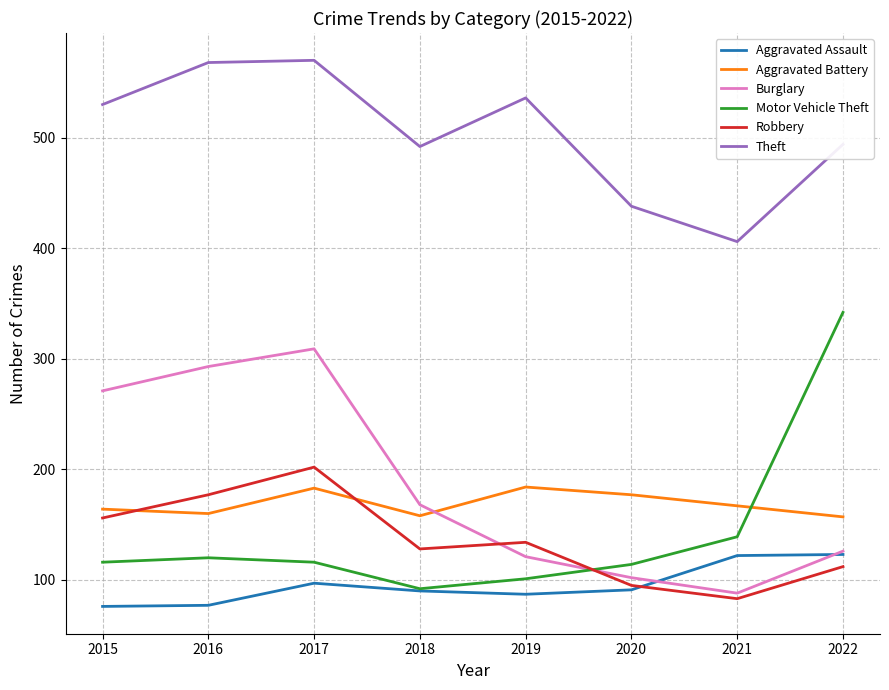

What is the average value of the Robbery series?

136